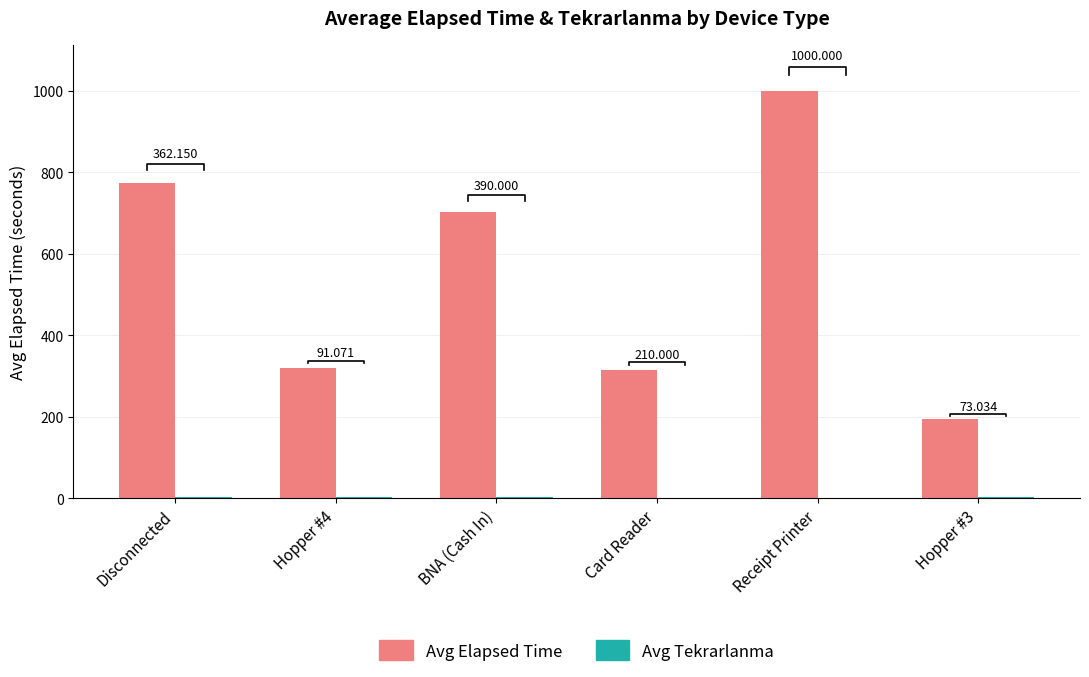

Where is Avg Tekrarlanma nearest to the value 2?

Disconnected